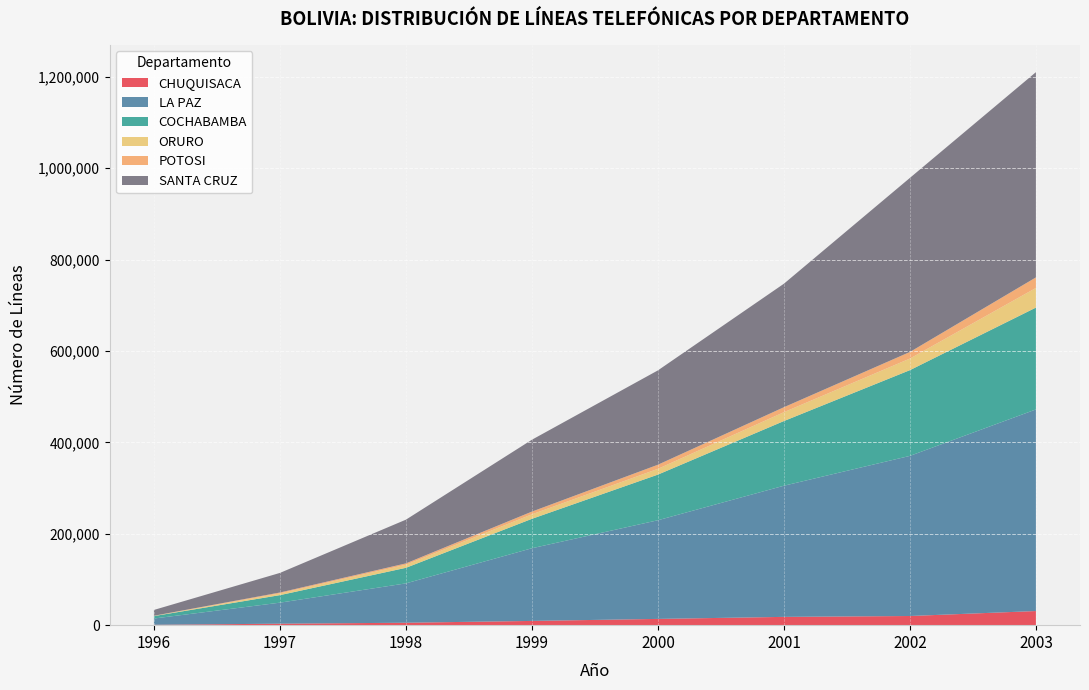

Reading right to left, extract all data points from this chart.

CHUQUISACA: 2003=30921	2002=20052	2001=18140	2000=13693	1999=9287	1998=5322	1997=3238	1996=852
LA PAZ: 2003=441051	2002=350324	2001=286950	2000=215865	1999=159016	1998=86115	1997=46007	1996=13679
COCHABAMBA: 2003=222842	2002=187553	2001=141500	2000=99858	1999=64364	1998=34043	1997=16469	1996=5344
ORURO: 2003=42915	2002=25327	2001=19375	2000=12605	1999=9869	1998=6722	1997=3762	1996=478
POTOSI: 2003=23092	2002=14448	2001=10855	2000=8996	1999=5934	1998=2961	1997=1962	1996=247
SANTA CRUZ: 2003=449047	2002=380857	2001=270216	2000=206404	1999=157247	1998=95654	1997=42880	1996=12724